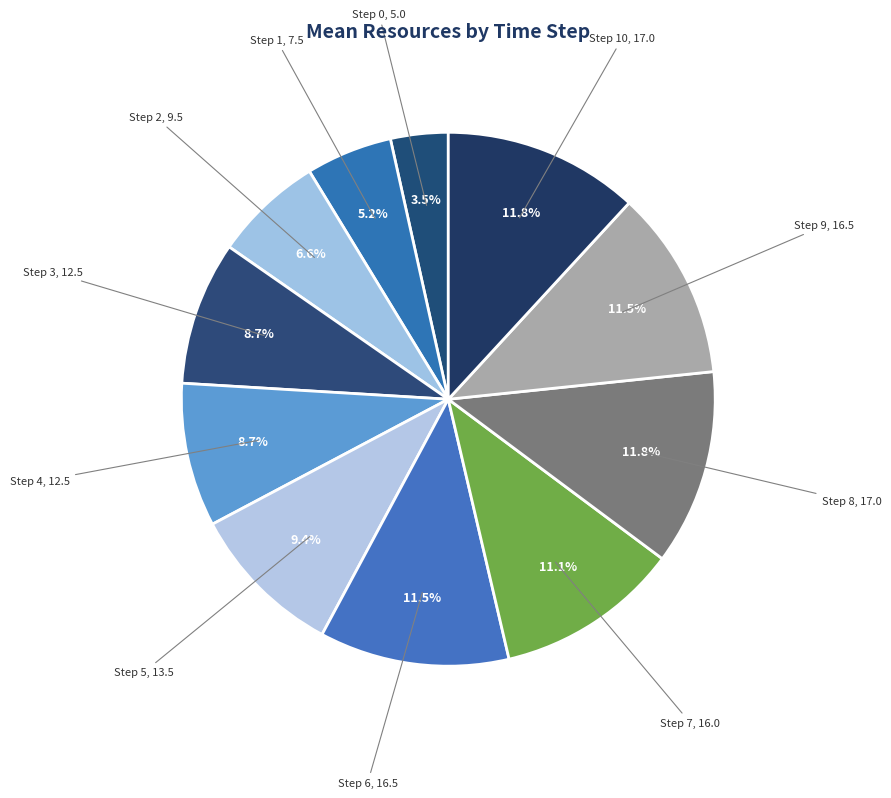

How many slices are in this pie chart?

11